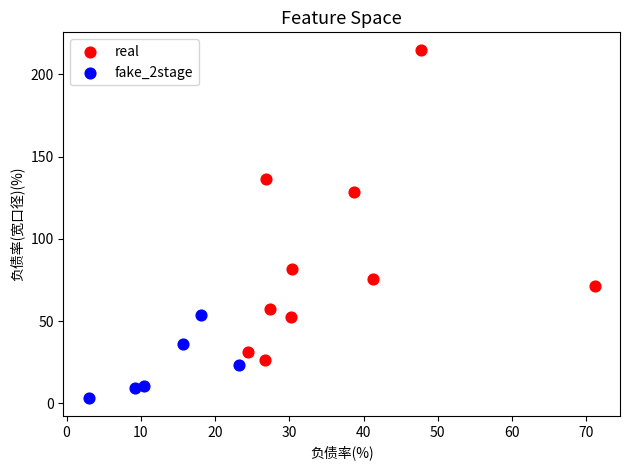

Which series reaches the minimum Y coordinate?

fake_2stage